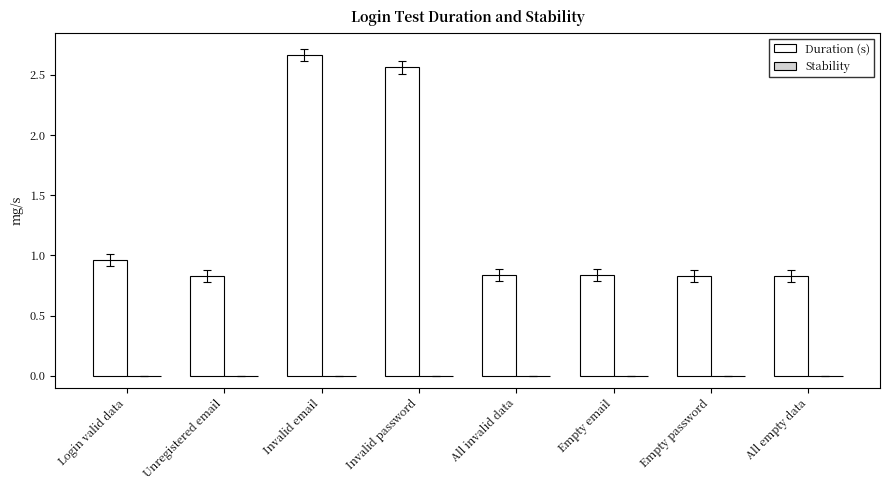

Where is the data nearest to the value 1?

Login valid data